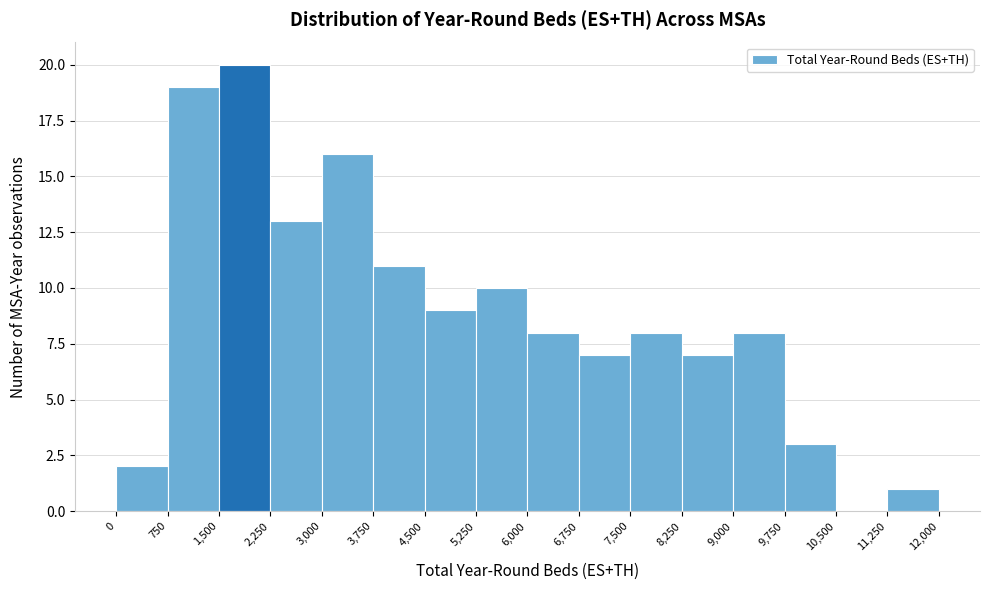

How tall is the bar that spans 3,000 to 3,750 on the x-axis? The values are not printed on the chart, so give them approximately, as read against the axis.

16